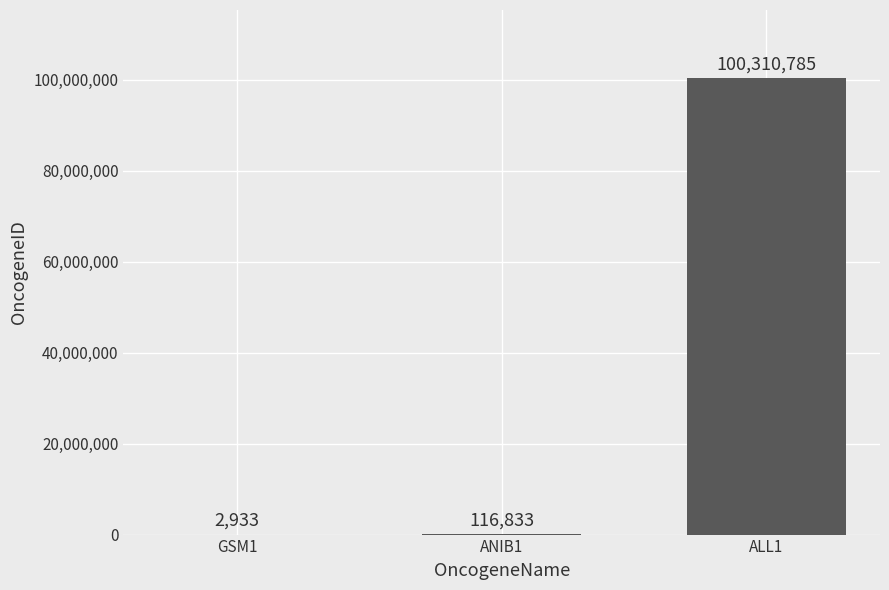

What is the sum of the values at GSM1 and ANIB1?

119766